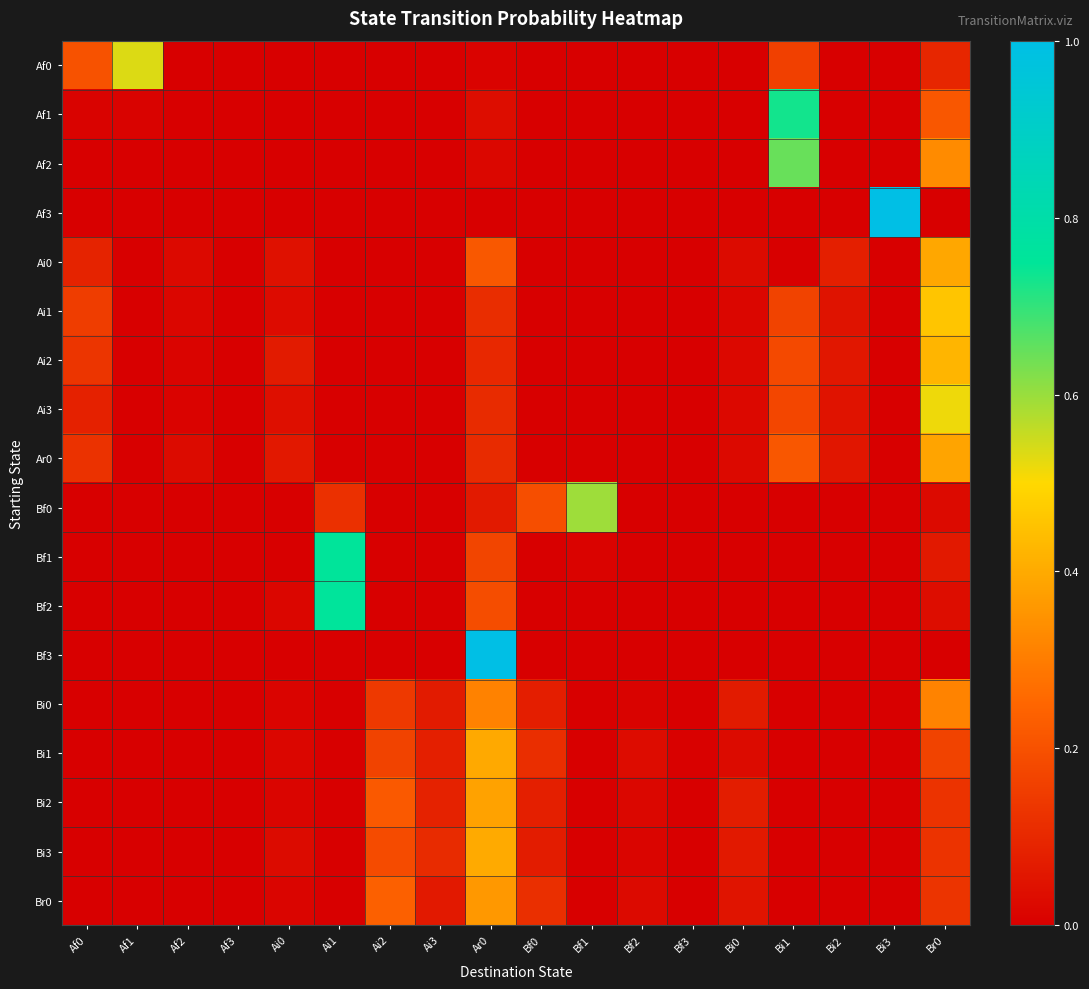

Between Bi3 and Af1, which is larger?

Af1